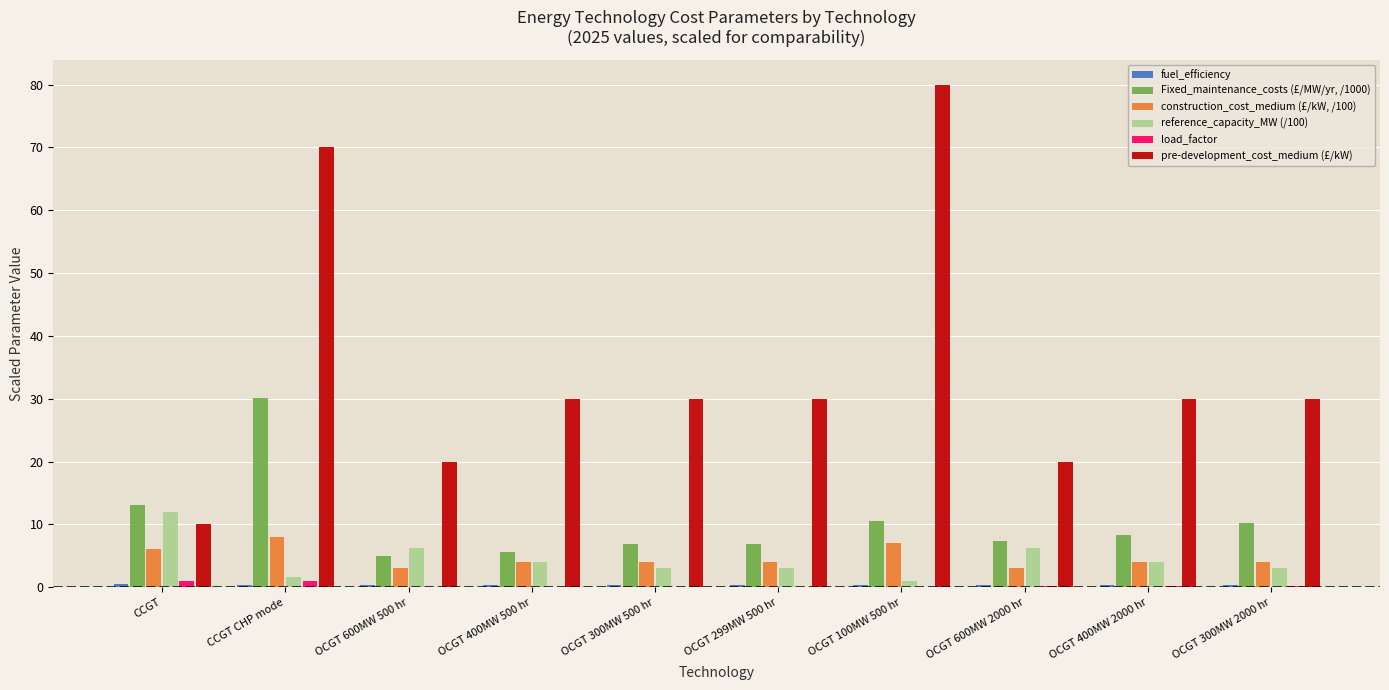

At which category is the sum across all series the highest?

CCGT CHP mode